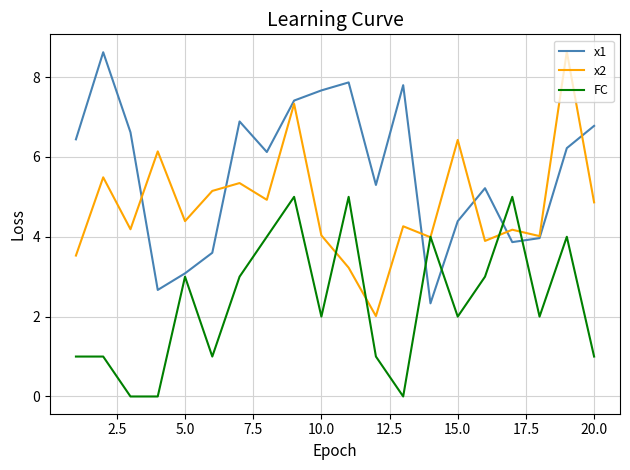

After their last crossing, which series has the higher values: FC or x1?

x1